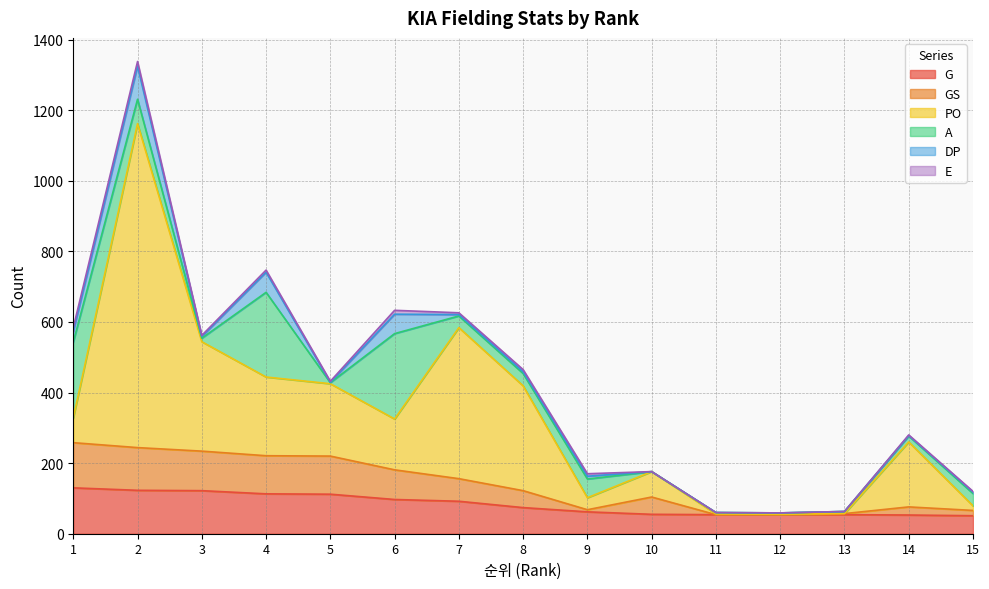

At how many categories does at least one series exceed 468?

1